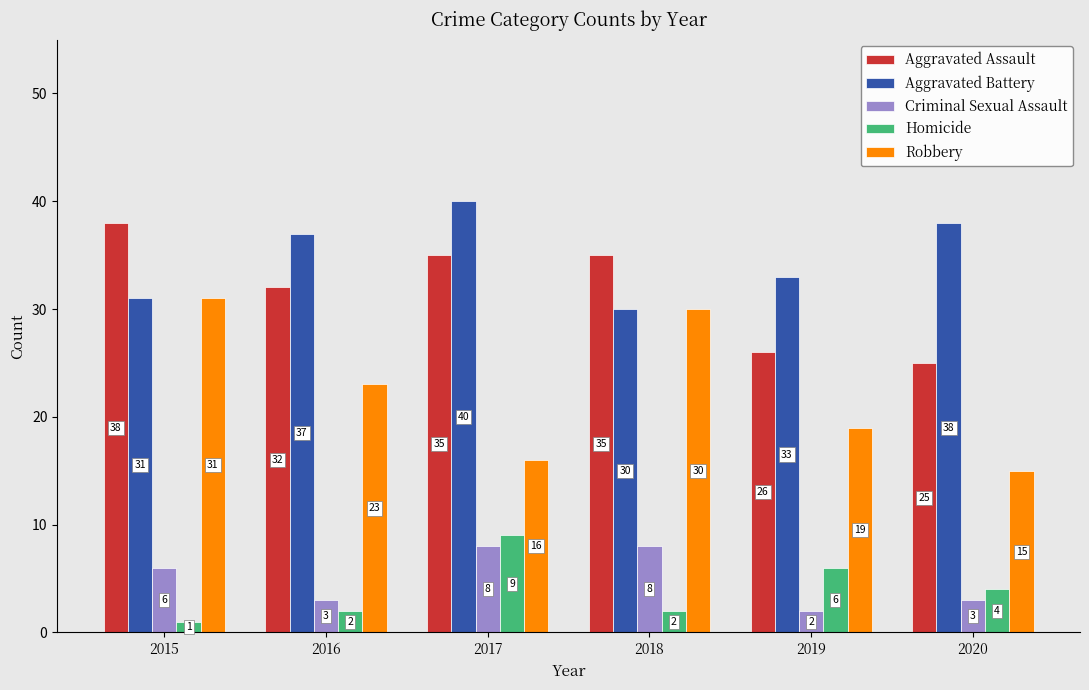

At how many categories does at least one series exceed 3?

6